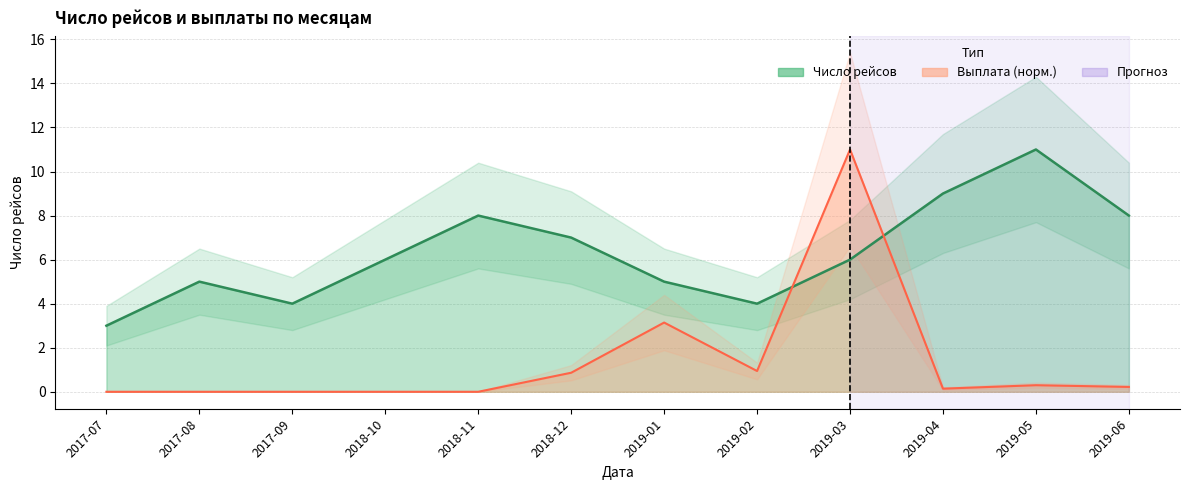

What is the spread (max minus min) of values at 2018-12?

6.1